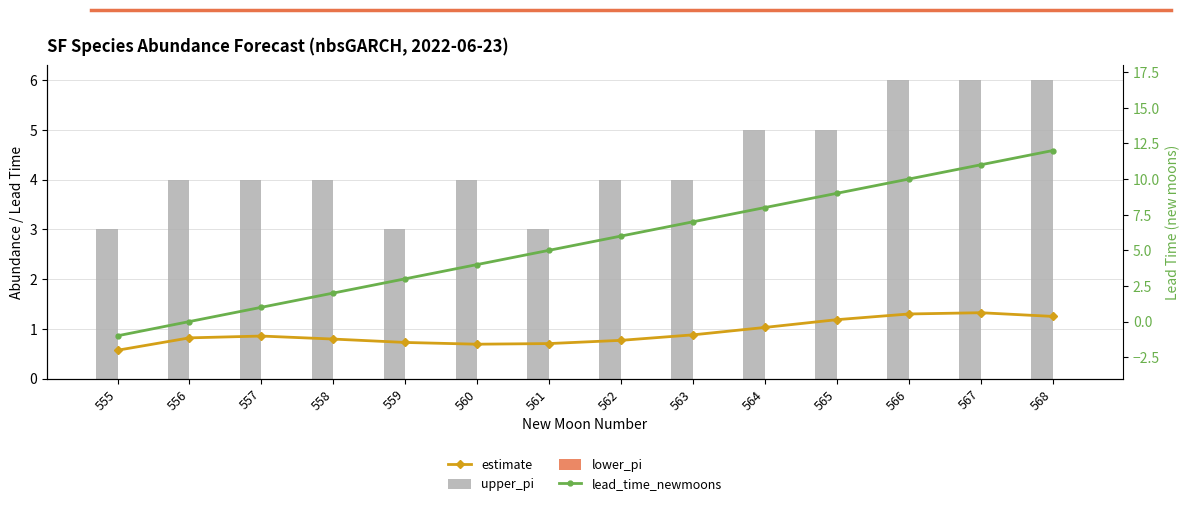

Which series has the largest range (max minus min)?

lead_time_newmoons